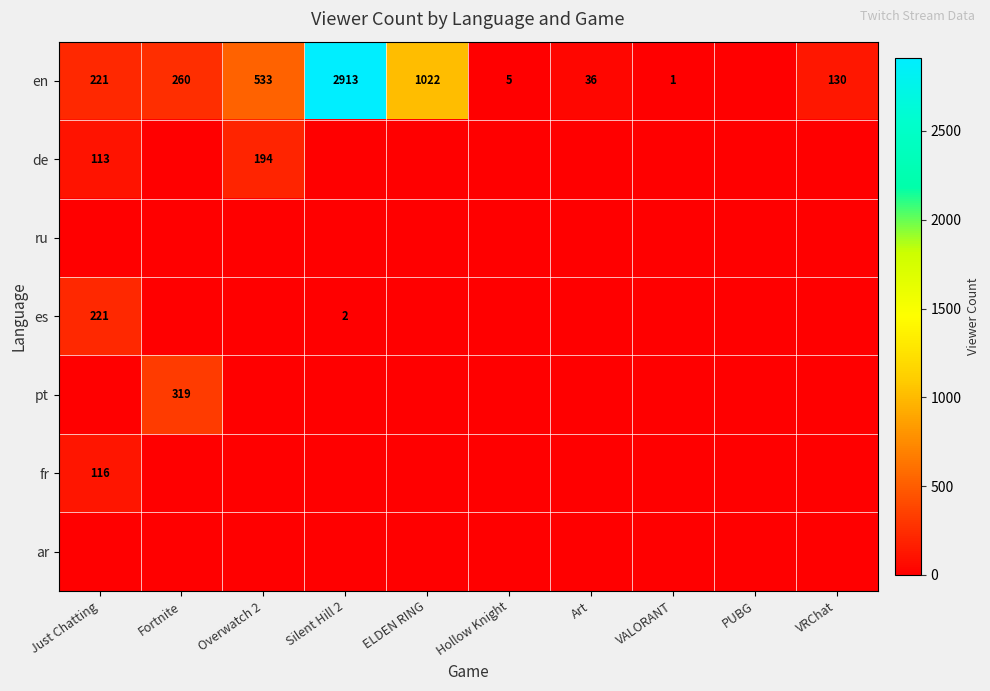

True or false: de has a value of 70 at Just Chatting.

False